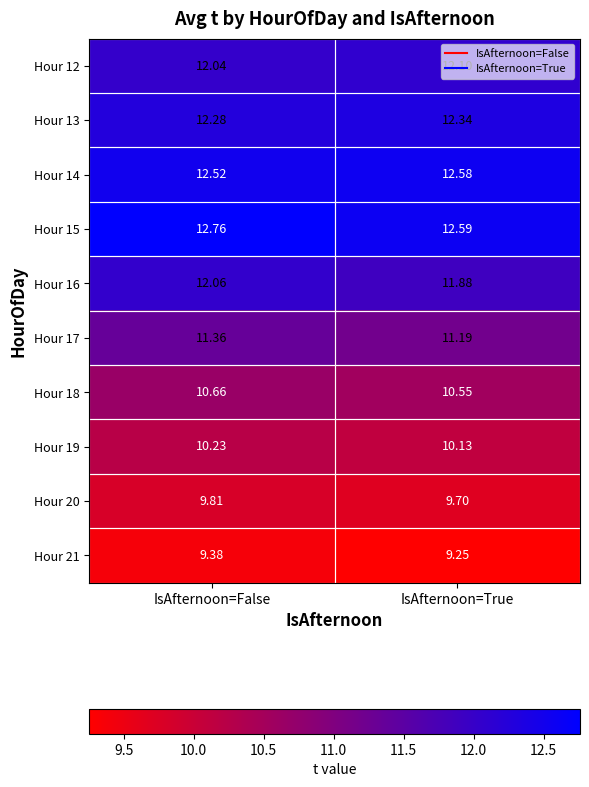

Between IsAfternoon=False and IsAfternoon=True, which series saw the biggest shift?

Hour 16